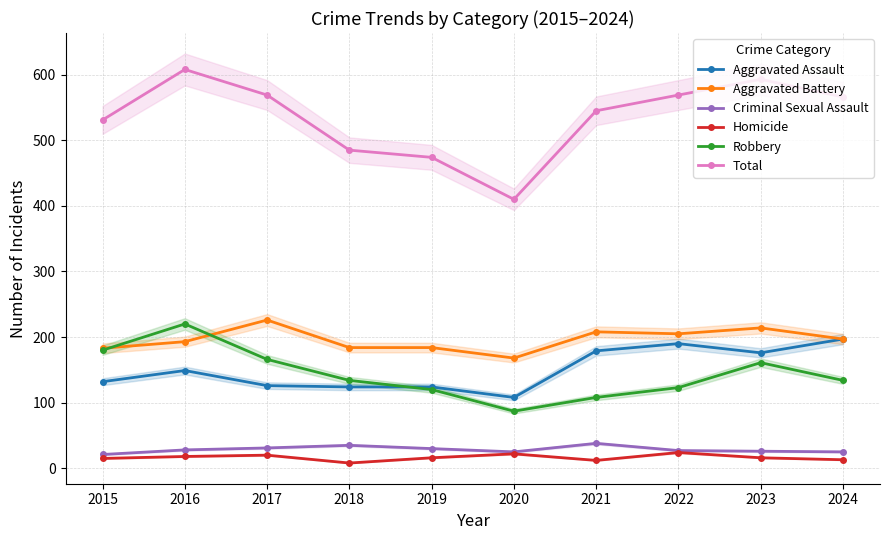

How many series are shown in this chart?

6